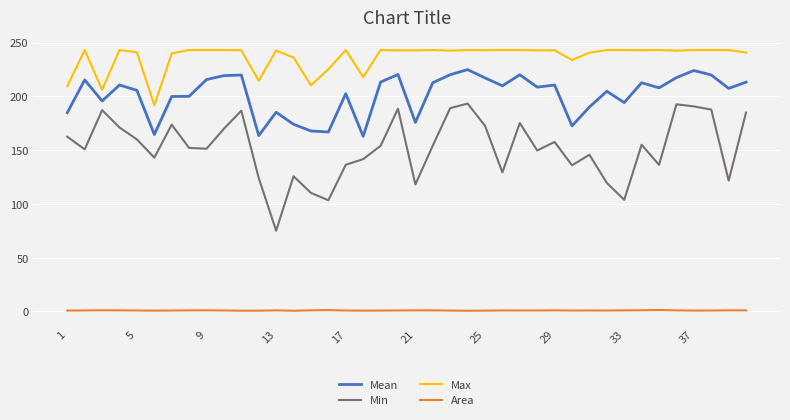

Rank the series by their maximum value, from lowest to highest.

Area, Min, Mean, Max